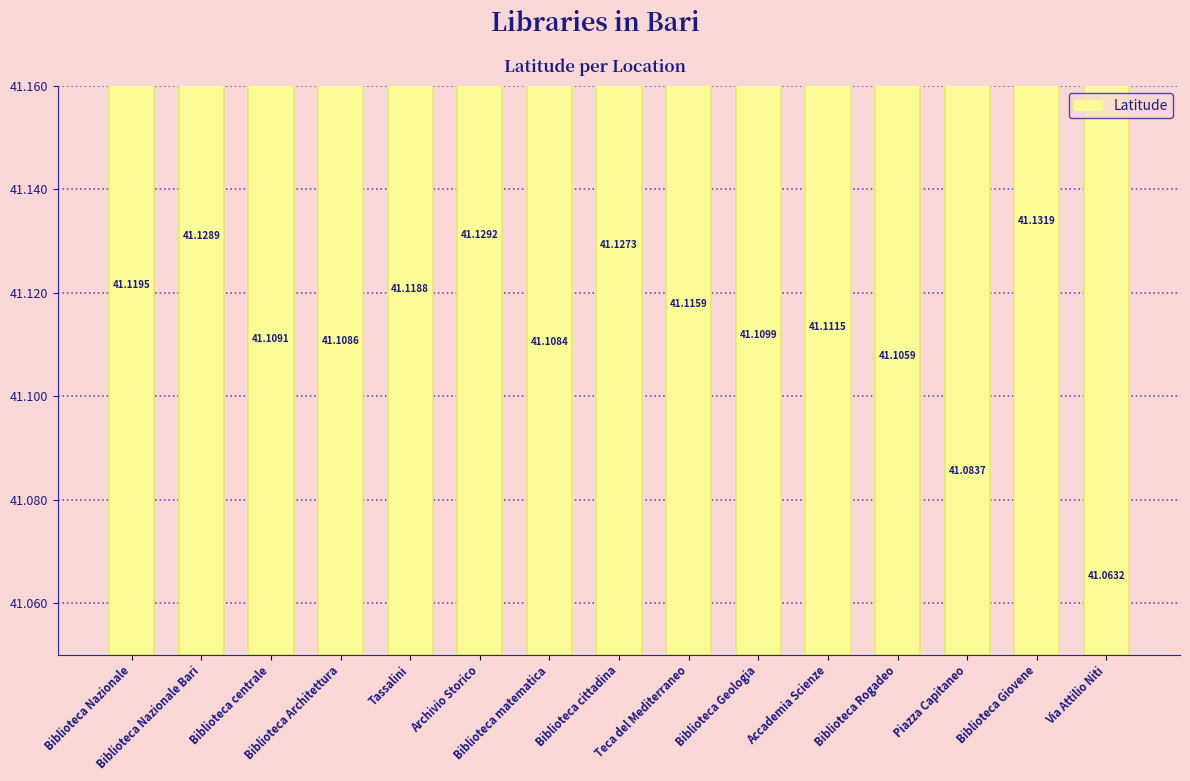

Between Archivio Storico and Biblioteca Geologia, which is larger?

Archivio Storico